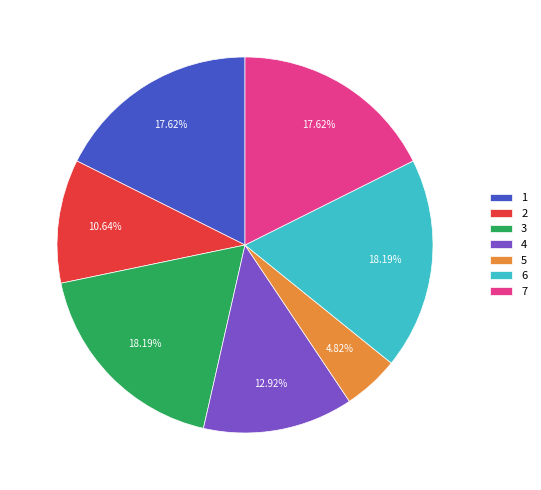

What is the ratio of the value at 2 to the value at 7?

0.6